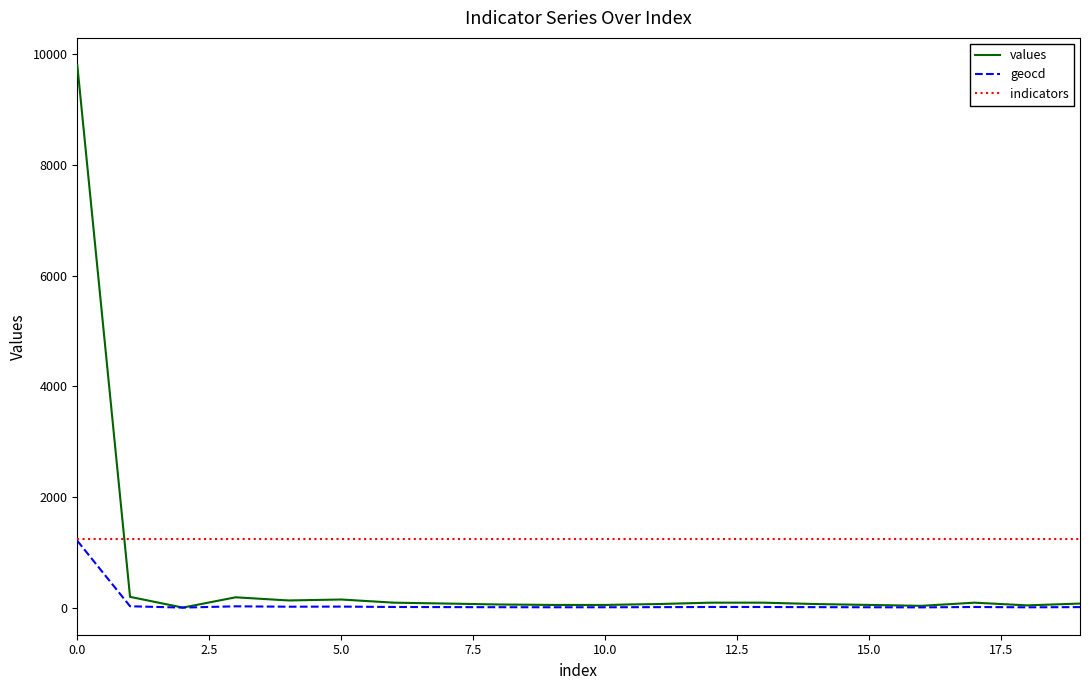

Rank the series by their average value, from highest to lowest.

indicators, values, geocd